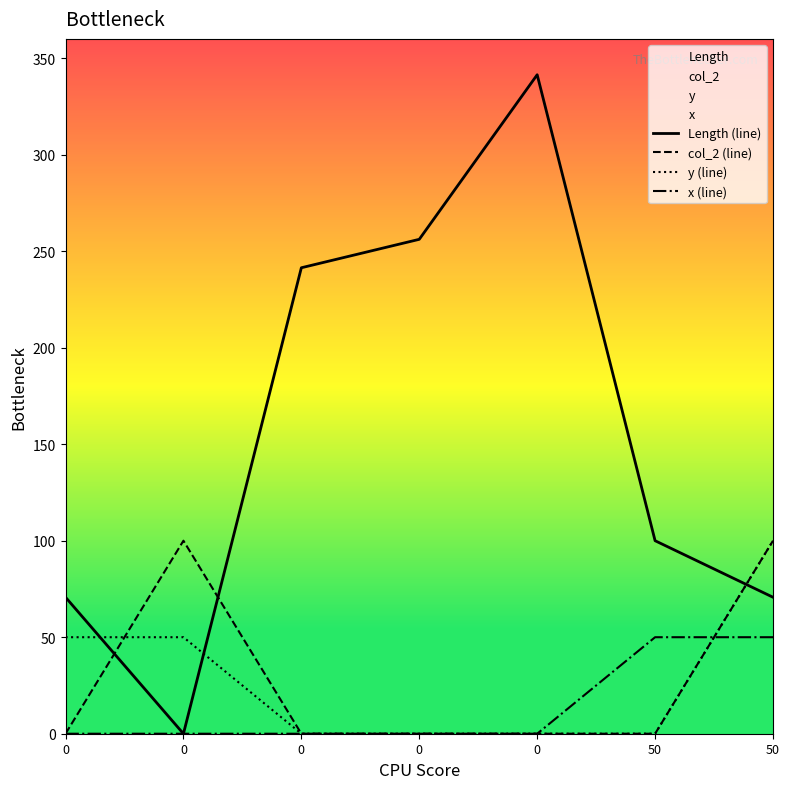

What is the total value across all series at 0?

120.7